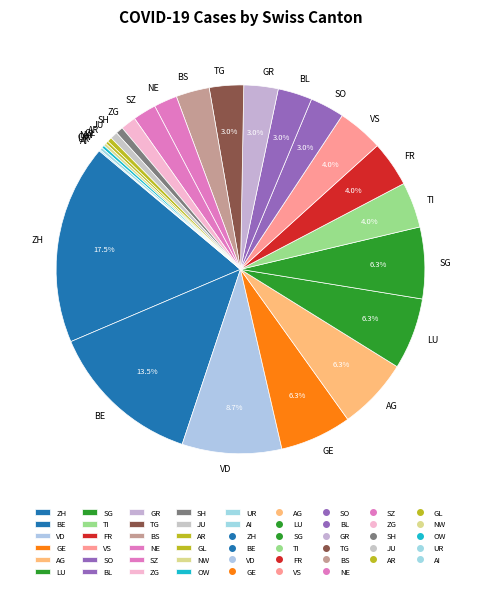

Which slice is the largest?

ZH